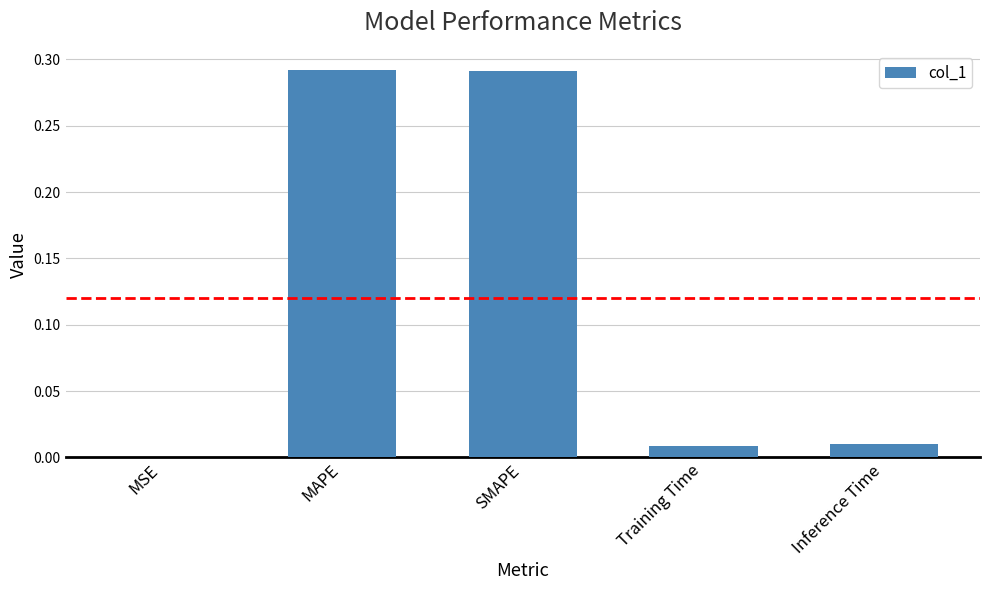

Count the number of data series in this chart.

1